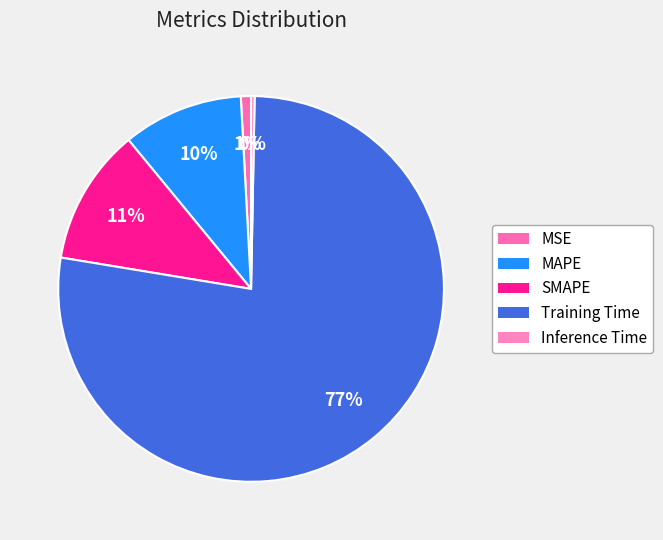

What is the largest slice in the pie chart?

Training Time